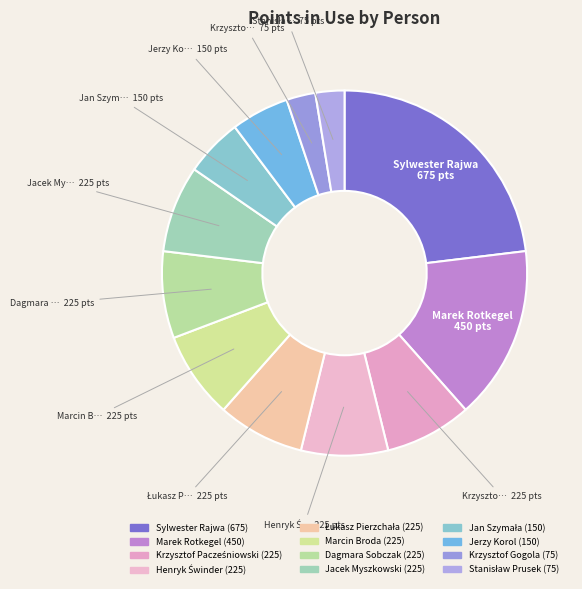

To the nearest percent, what is the difference between the Stanisław Prusek and Jerzy Korol slice percentages?

3%